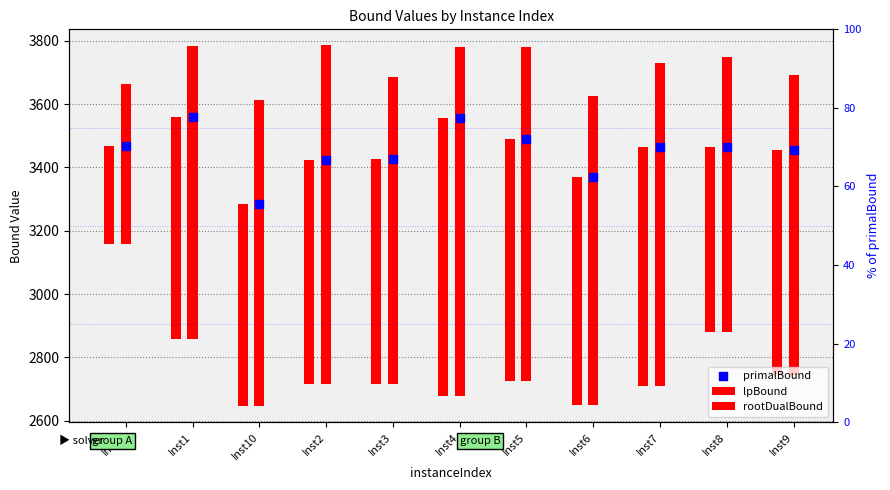

At which category is the sum across all series the highest?

Inst4